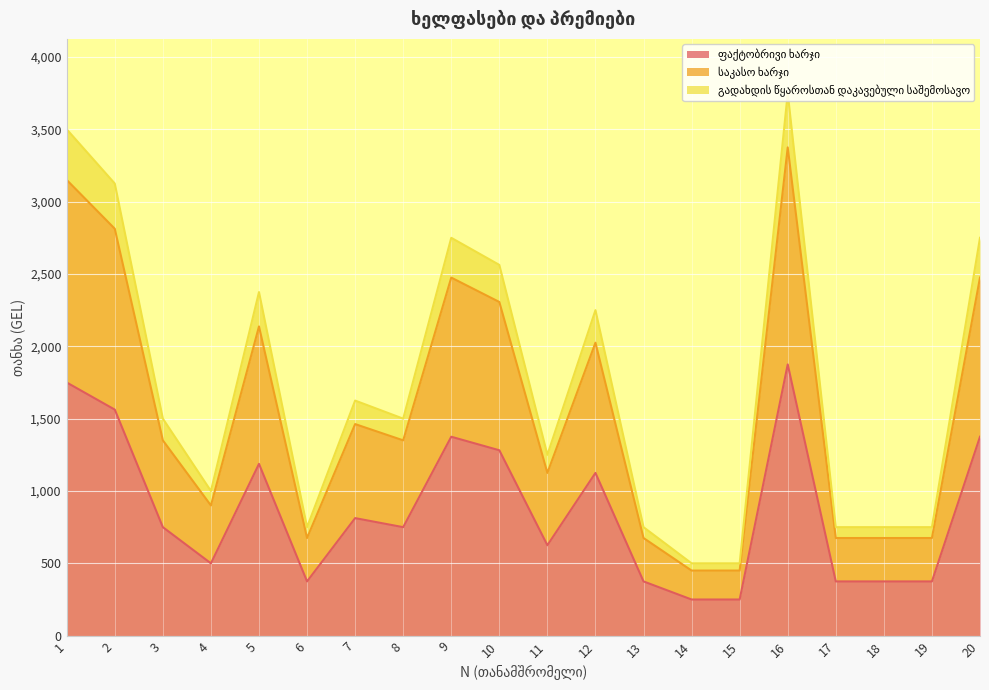

What is the total value across all series at 9?

2750.0